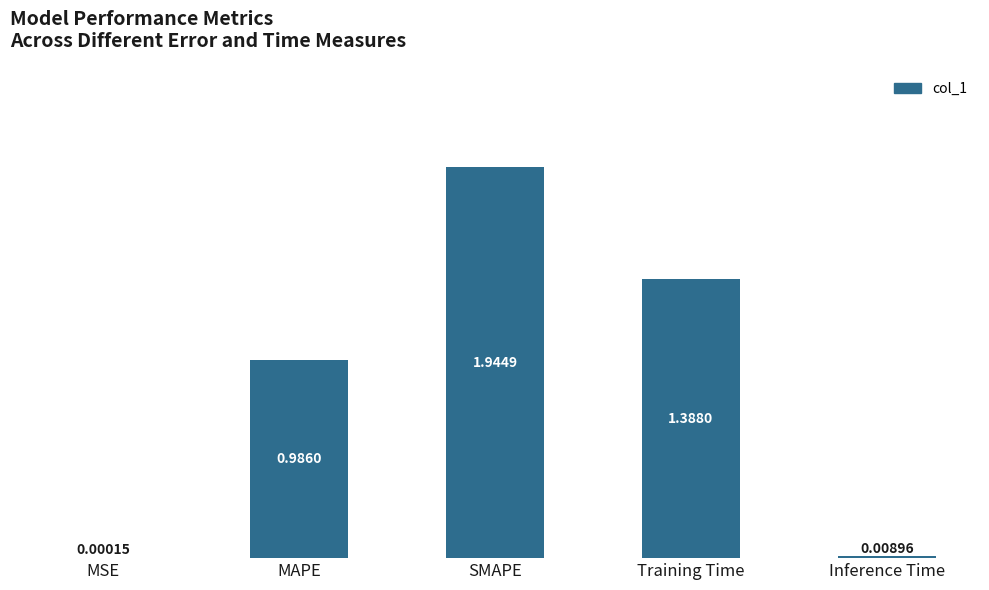

Which has a higher value, SMAPE or Inference Time?

SMAPE